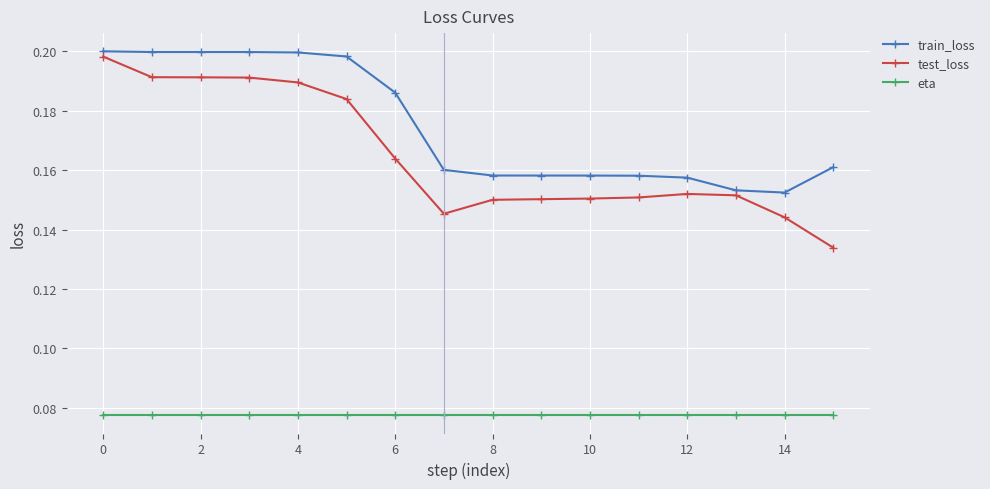

At how many categories does at least one series exceed 0?

16